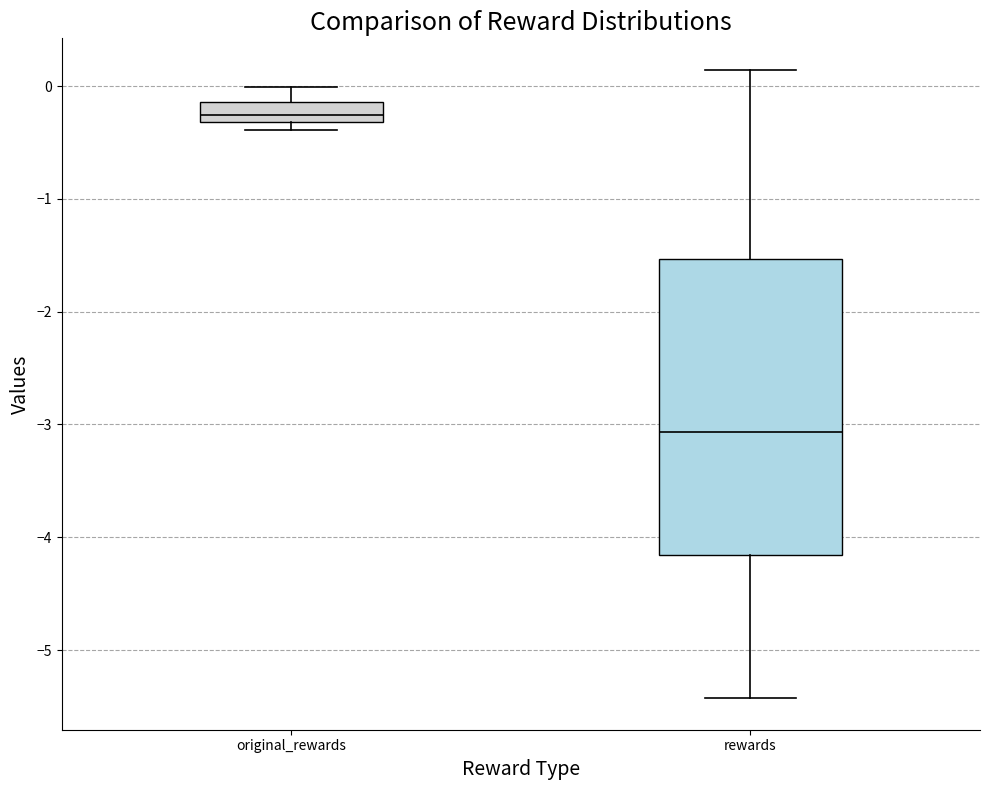

Reading left to right, read every box against the y-axis: the position of its median line, the range the box covers, and the ends of its whiskers. The values are not printed on the chart, so give them approximately, as read against the axis.

original_rewards: median -0.3 (inside the box), box -0.3 to -0.1, whiskers -0.4 to 0.0
rewards: median -3.1, box -4.2 to -1.5, whiskers -5.4 to 0.1